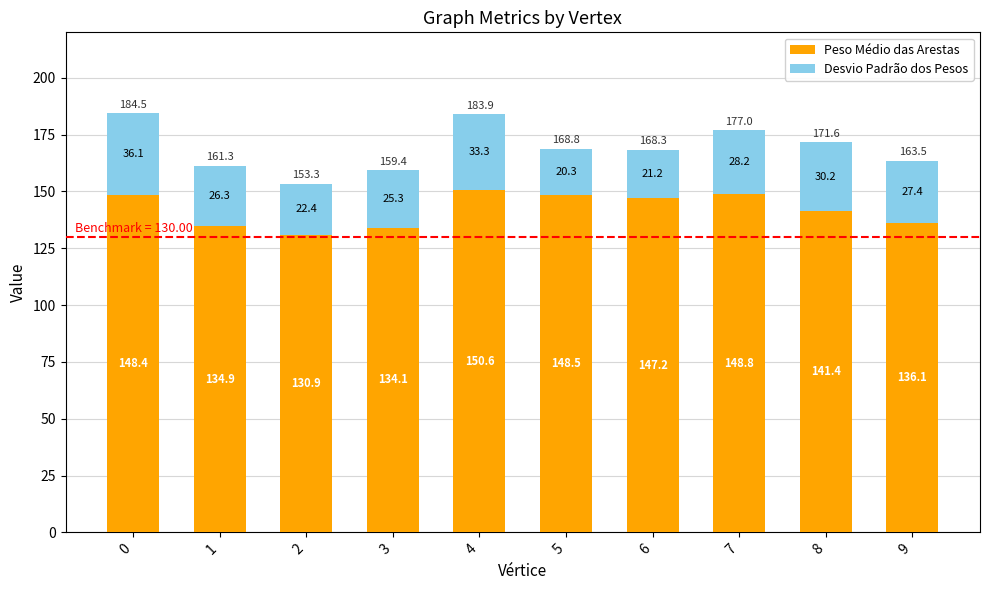

Count the number of data series in this chart.

2